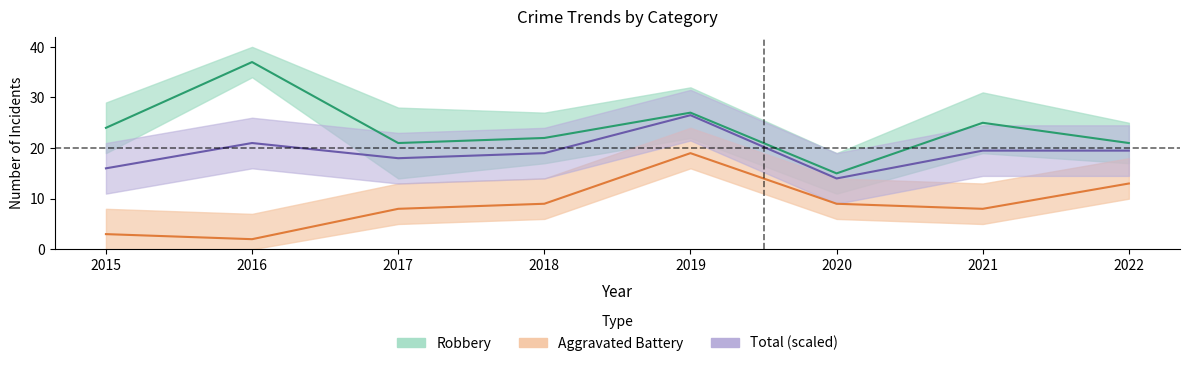

What is the sum of the Robbery values at 2017 and 2020?

36.0